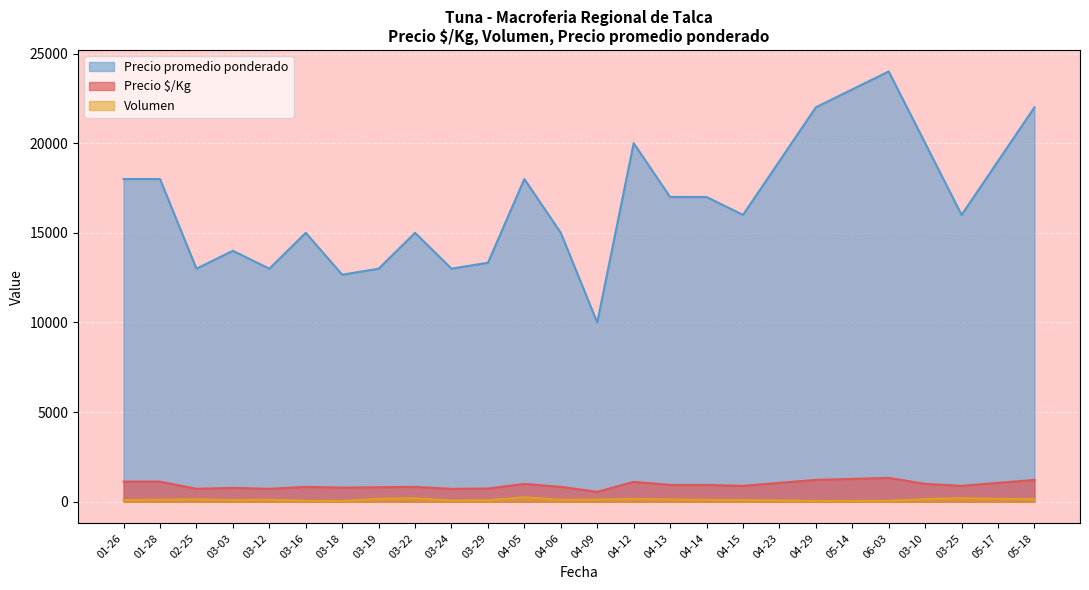

What is the value of the Precio $/Kg point at the 17th from the left?

889